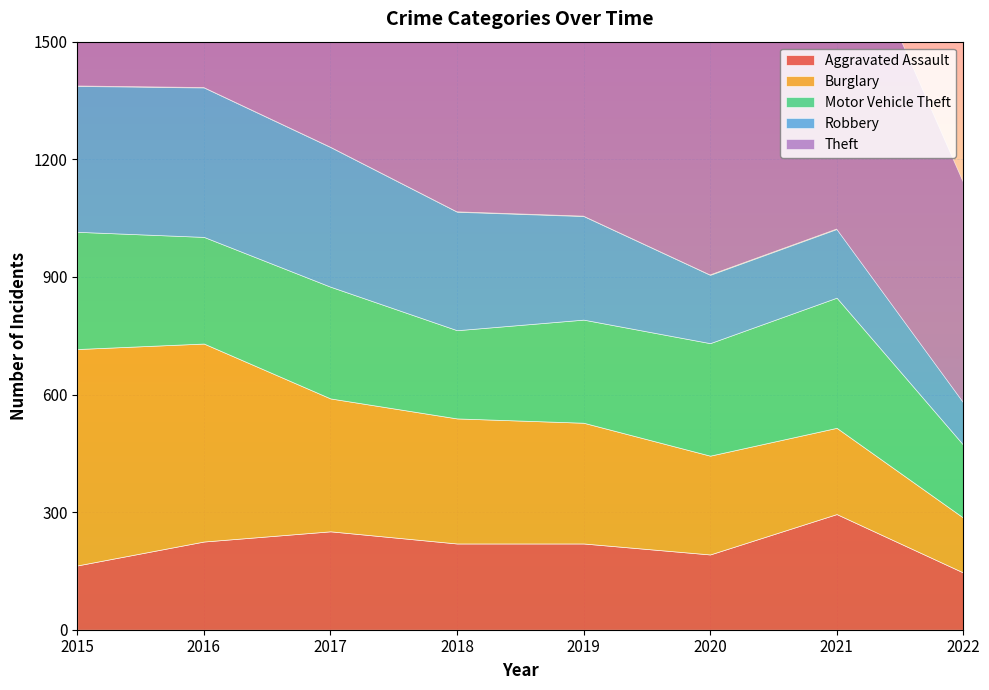

What is the approximate value of Robbery at 2016, to the nearest 50?

400